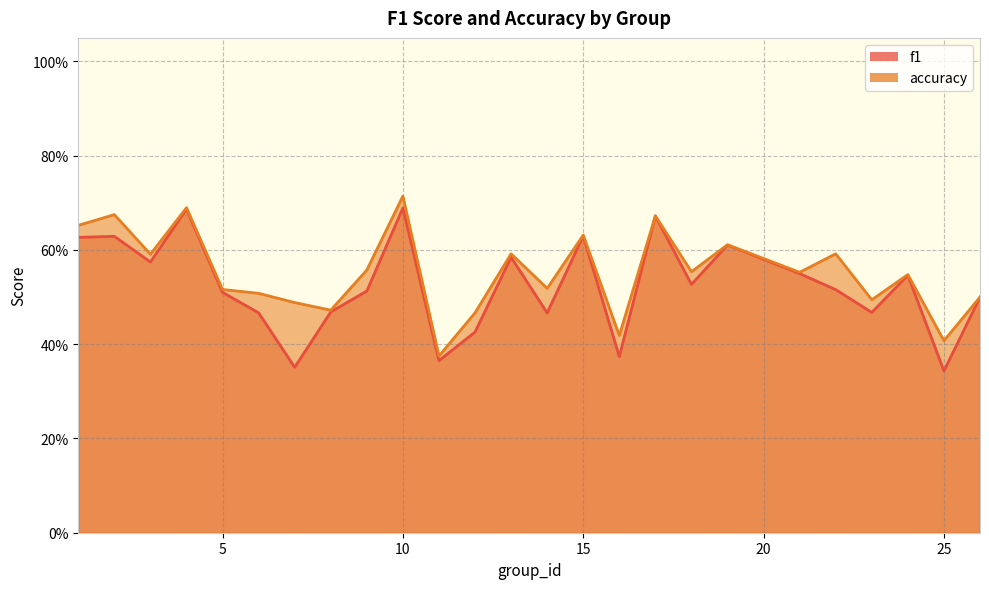

True or false: f1 and accuracy intersect in this chart.

False